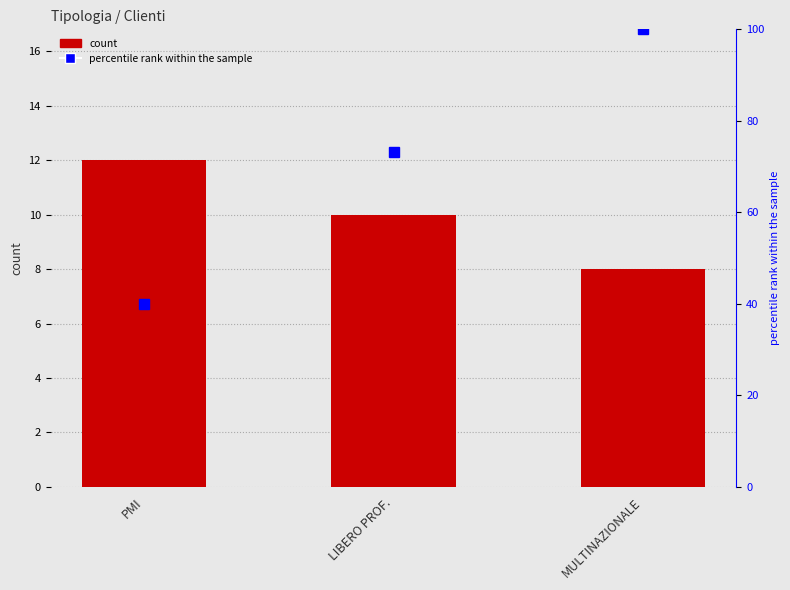

What position from the left is MULTINAZIONALE?

3